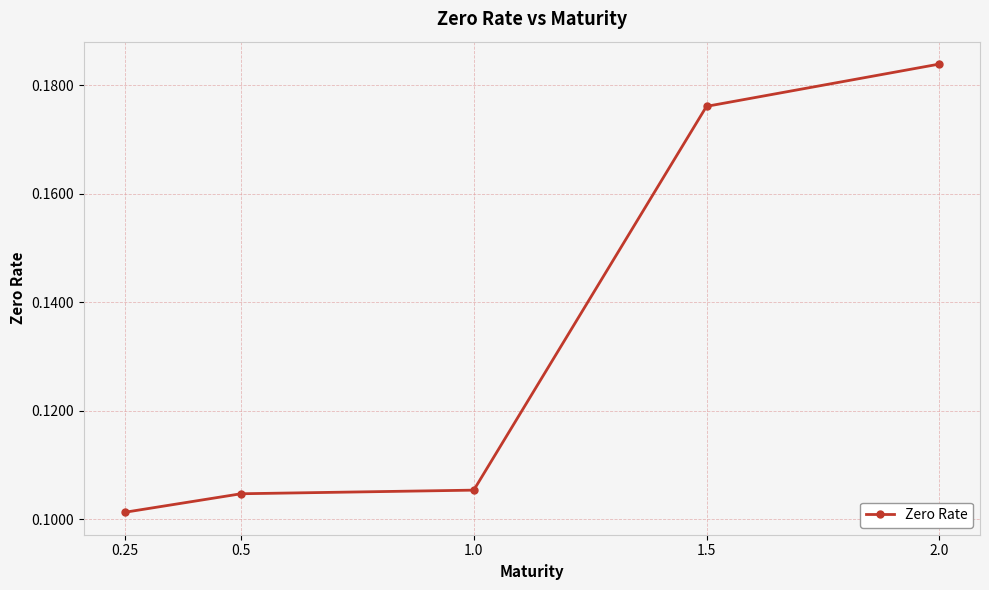

At which category does the chart reach its peak across all series?

2.0